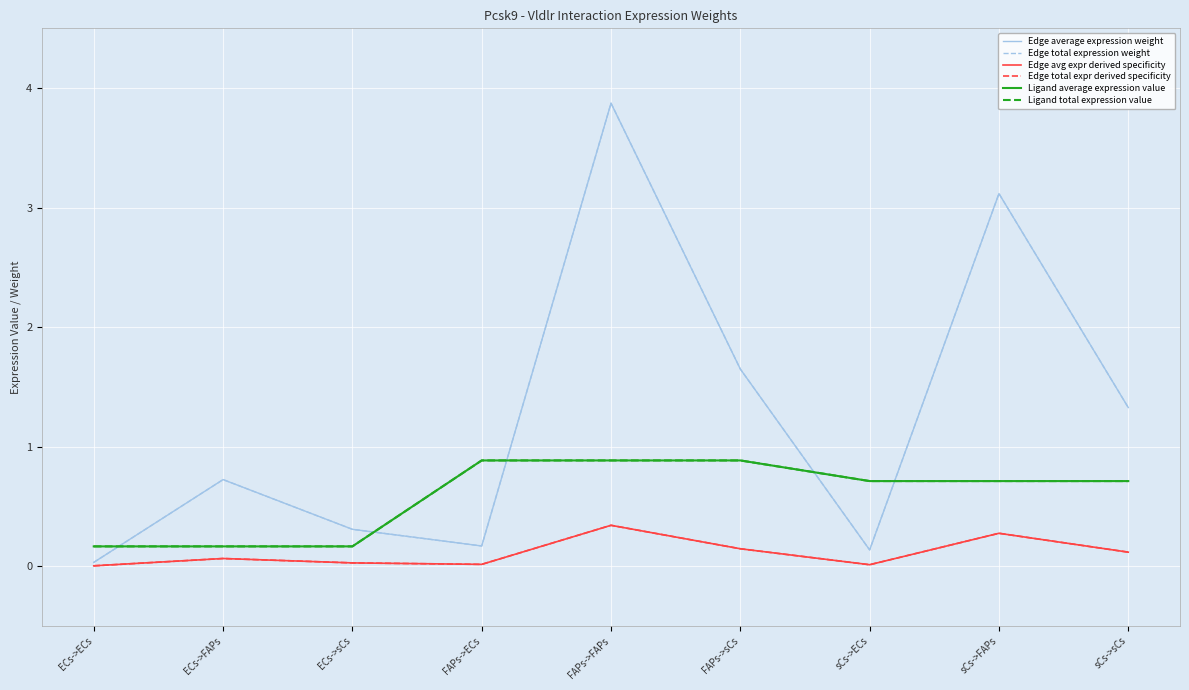

What is the label of the 4th point from the left?

FAPs->ECs